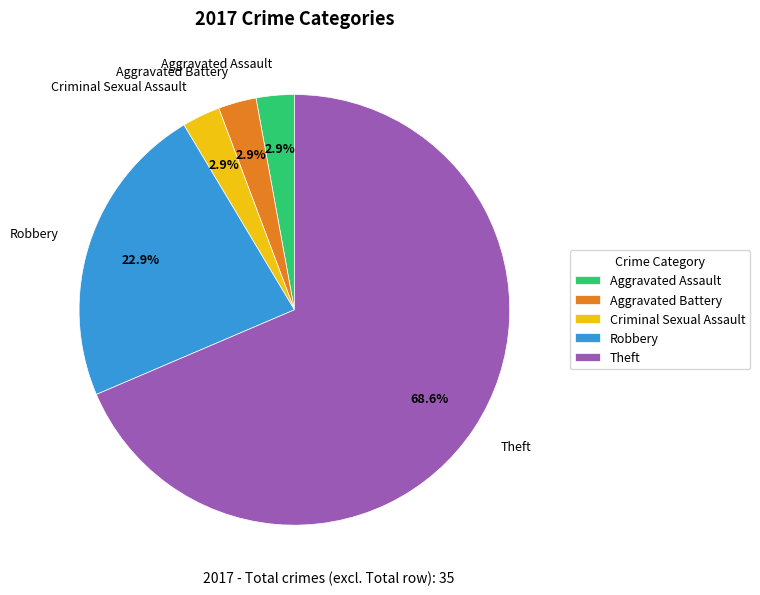

To the nearest percent, what is the combined percentage of Robbery and Aggravated Assault?

26%